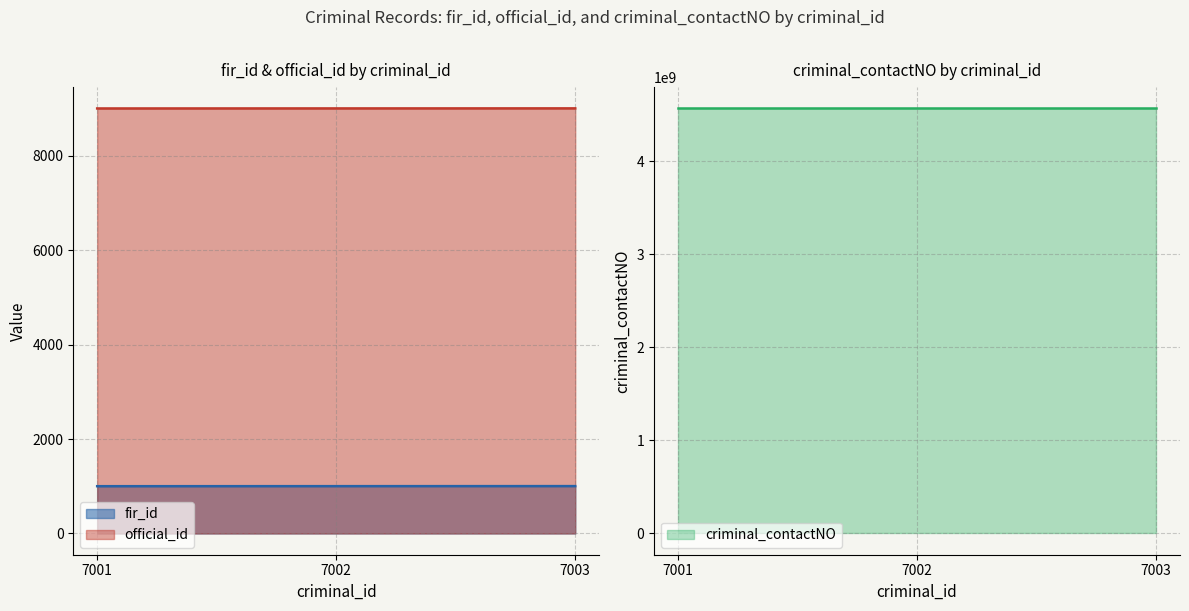

Reading right to left, transcribe all the data shown in this chart.

fir_id: 7003=1003	7002=1002	7001=1001
official_id: 7003=9003	7002=9002	7001=9001
criminal_contactNO: 7003=4567891234	7002=4567891235	7001=4567891238